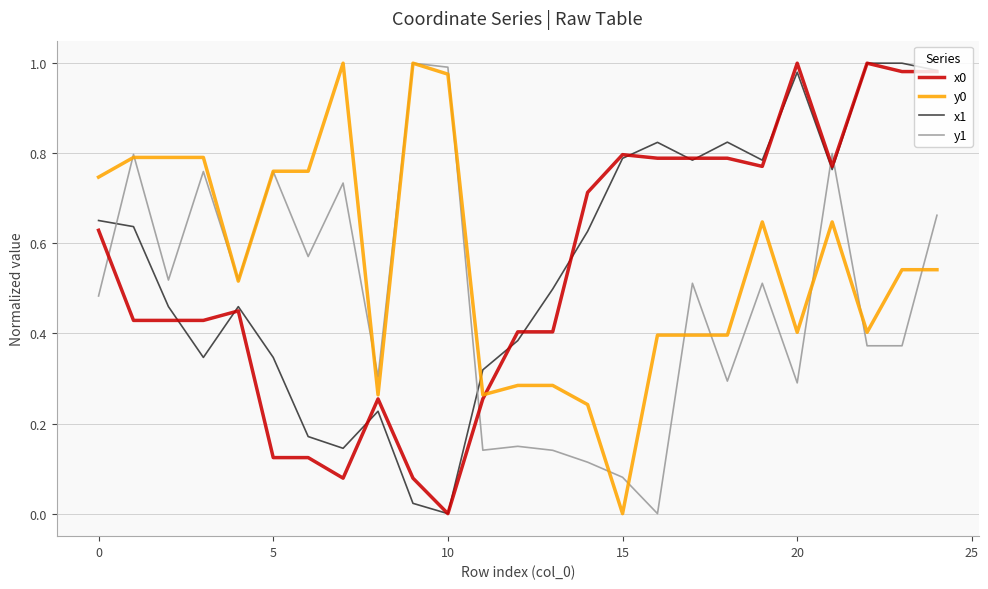

Does the chart display data point markers on the line(s)?

No